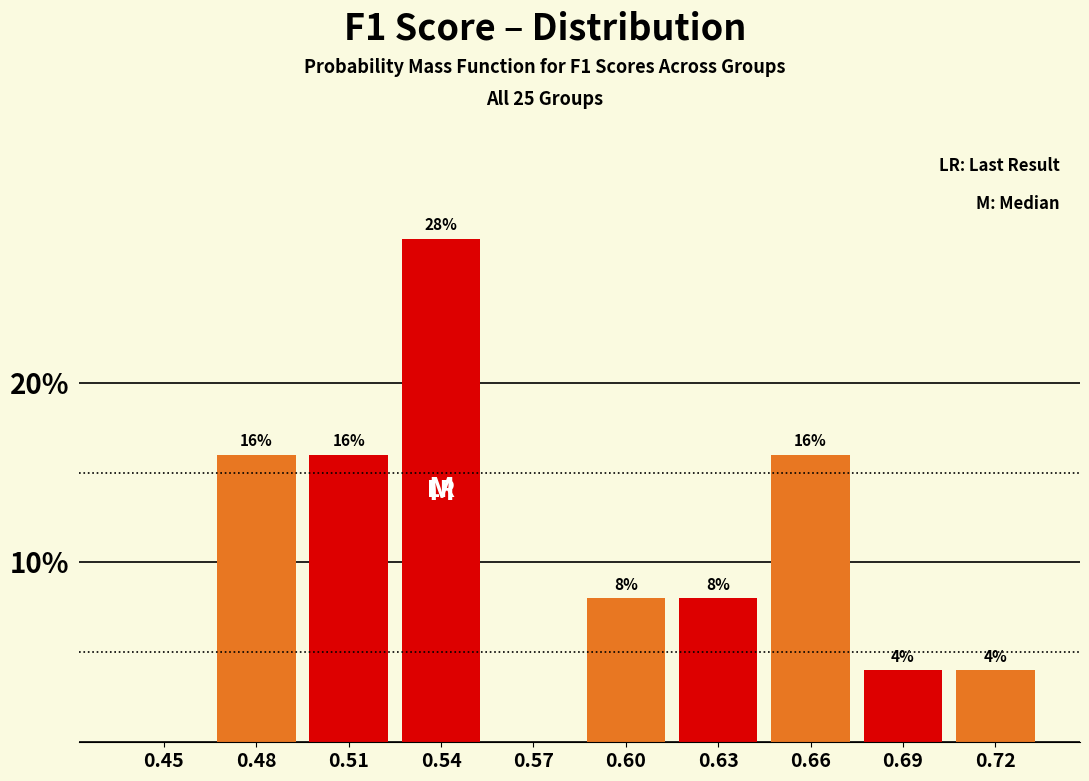

Reading left to right, transcribe all the data shown in this chart.

0.45=0.0	0.48=16.0	0.51=16.0	0.54=28.0	0.57=0.0	0.60=8.0	0.63=8.0	0.66=16.0	0.69=4.0	0.72=4.0